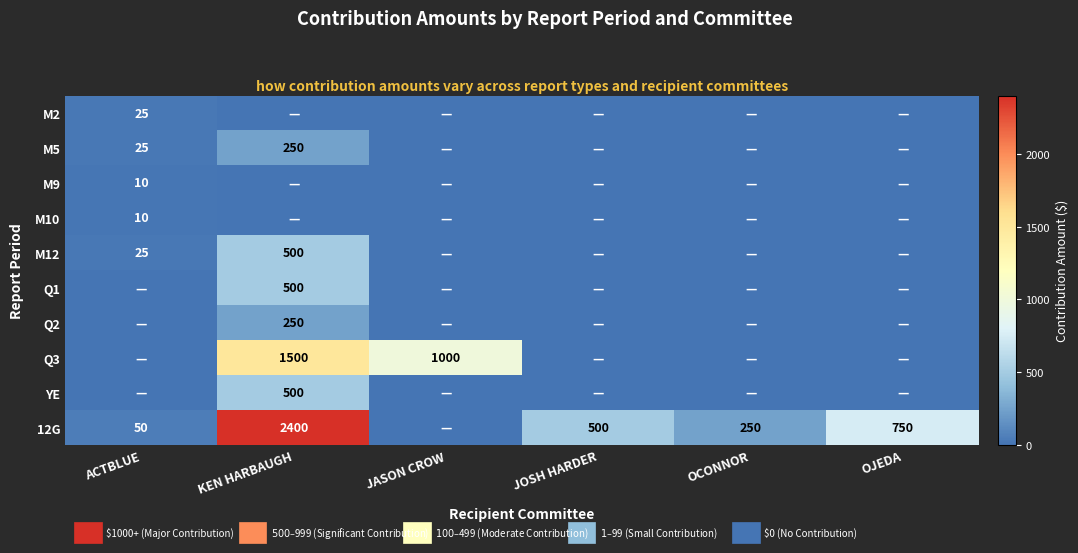

True or false: 12G has a value of 364 at OCONNOR.

False